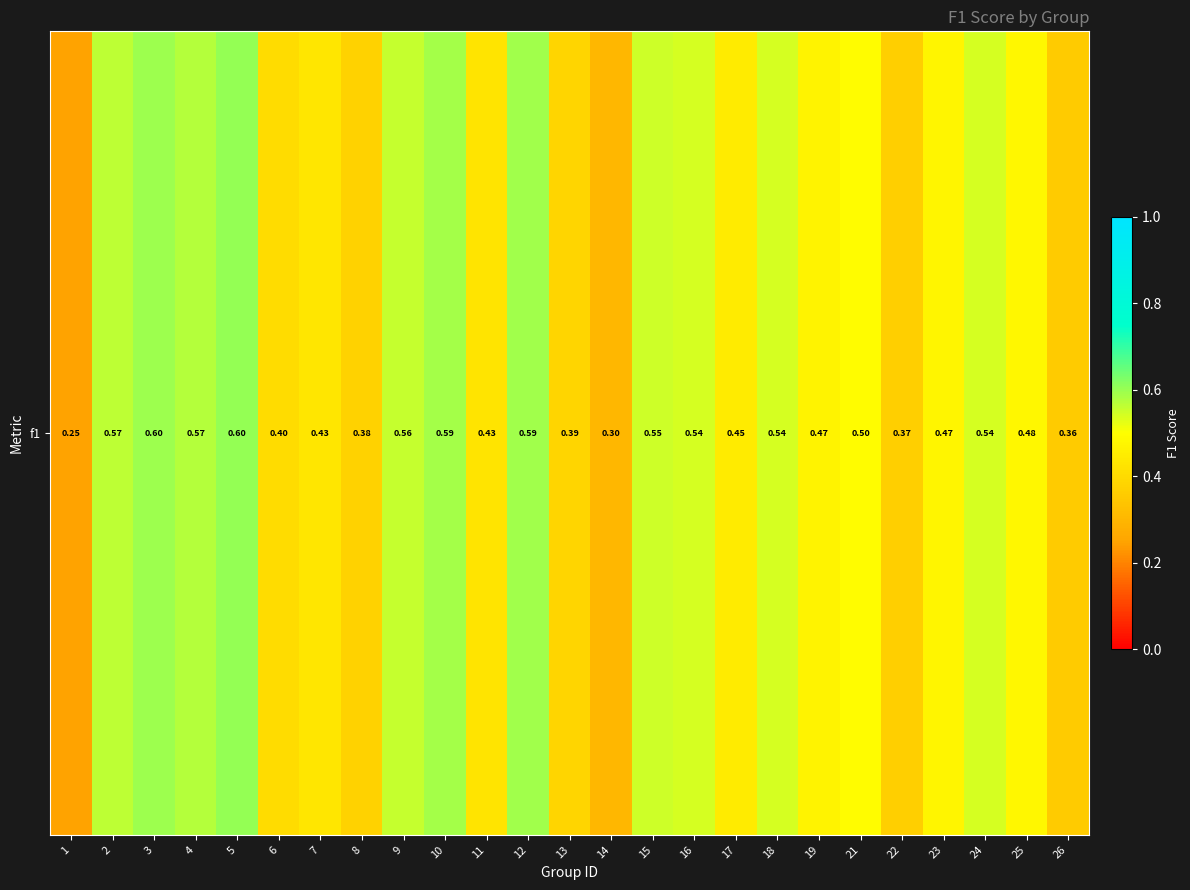

What is the change in value from 16 to 23?

-0.1